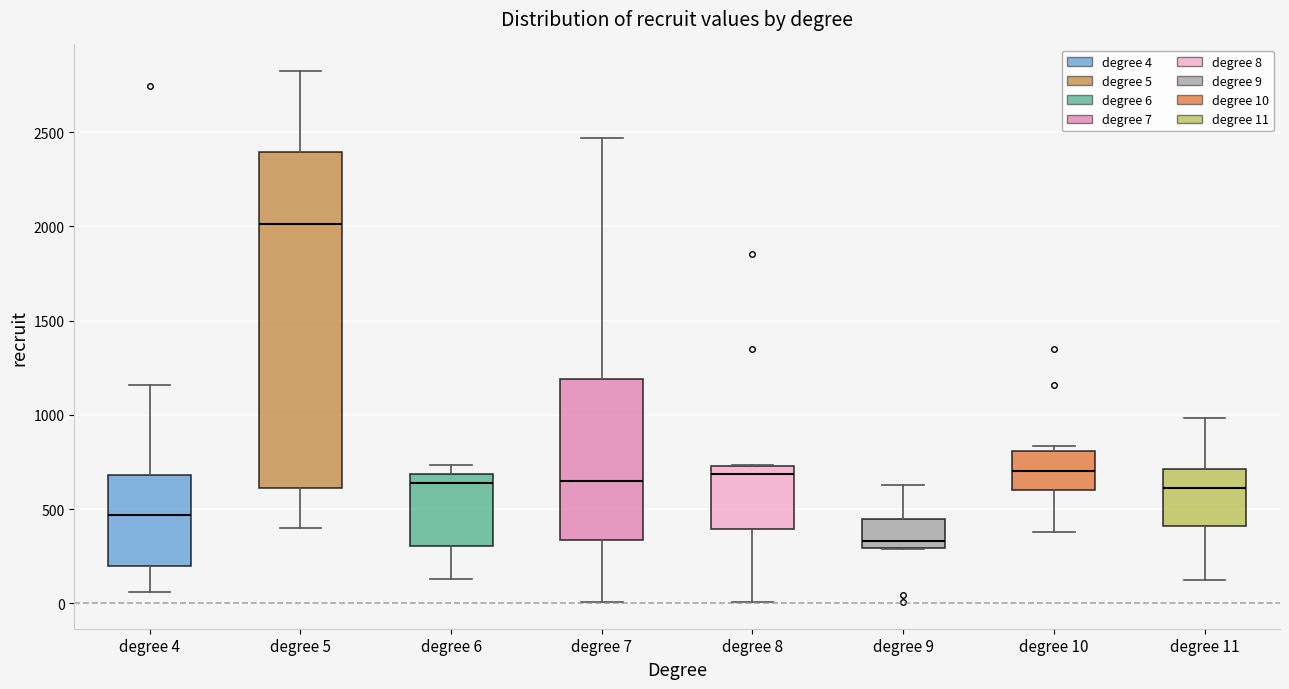

Comparing the boxes themselves (not the whiskers), which one is the tallest?

degree 5